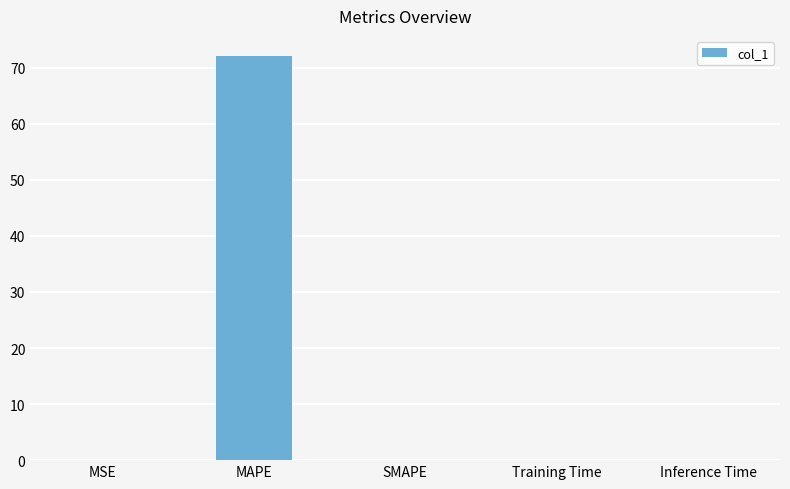

Are the bars horizontal?

No